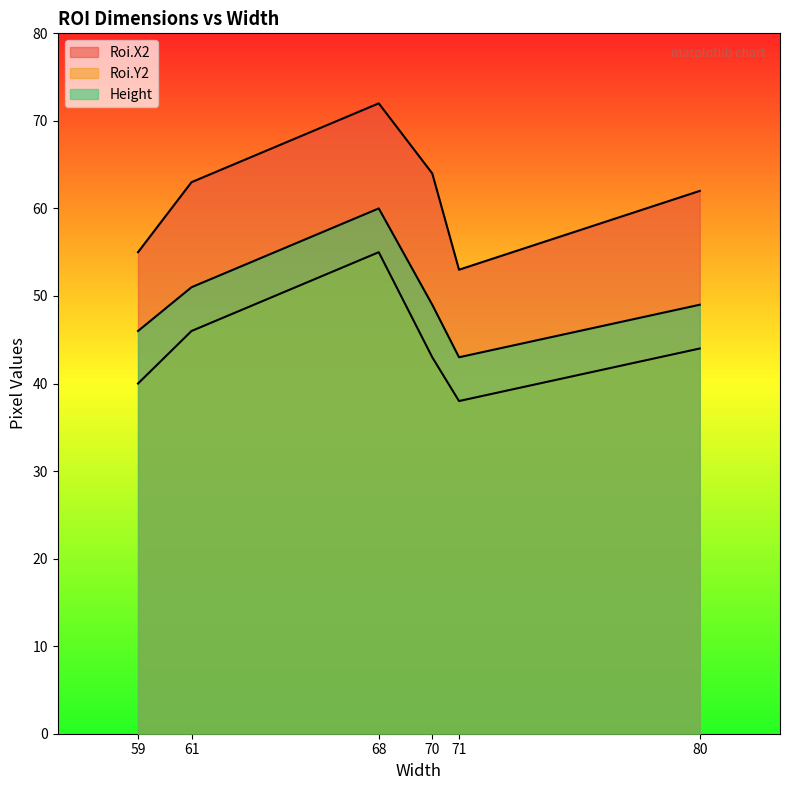

True or false: Roi.Y2 and Height intersect in this chart.

False